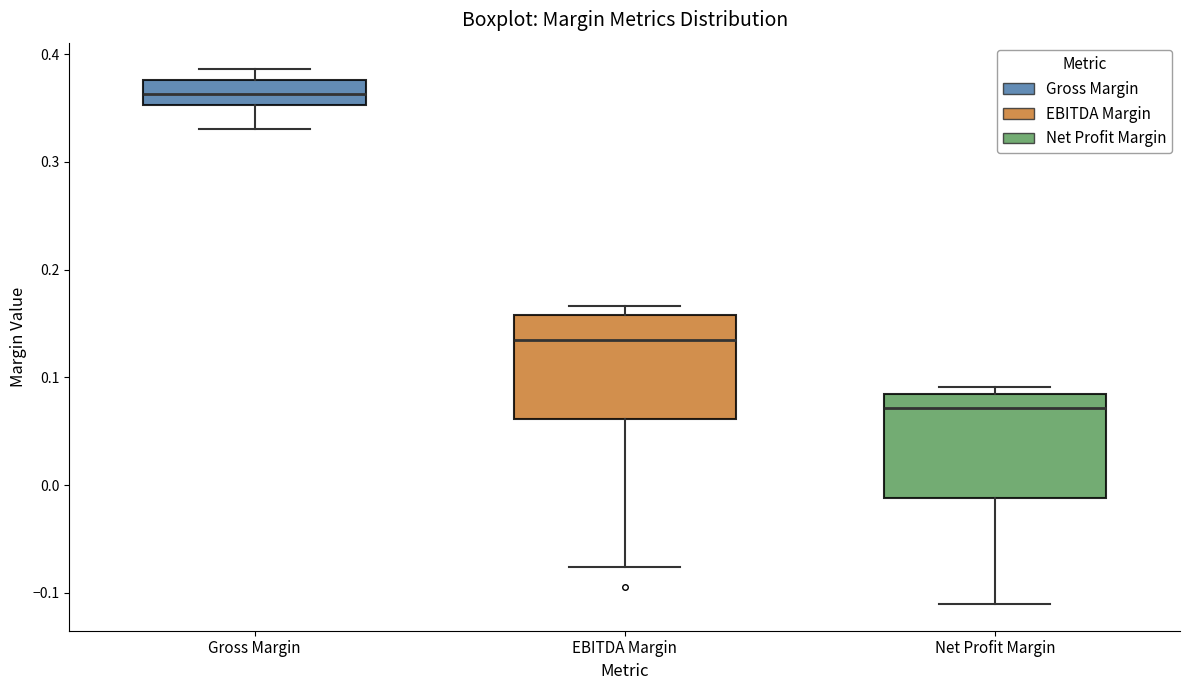

Which box's median line is the highest?

Gross Margin